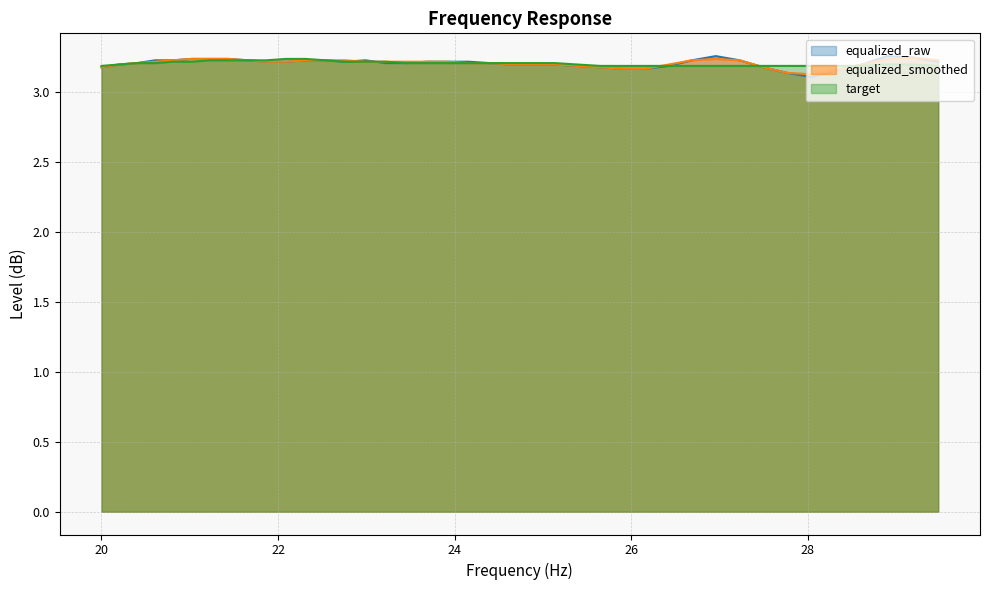

List the series in order of their peak value, lowest first.

target, equalized_smoothed, equalized_raw